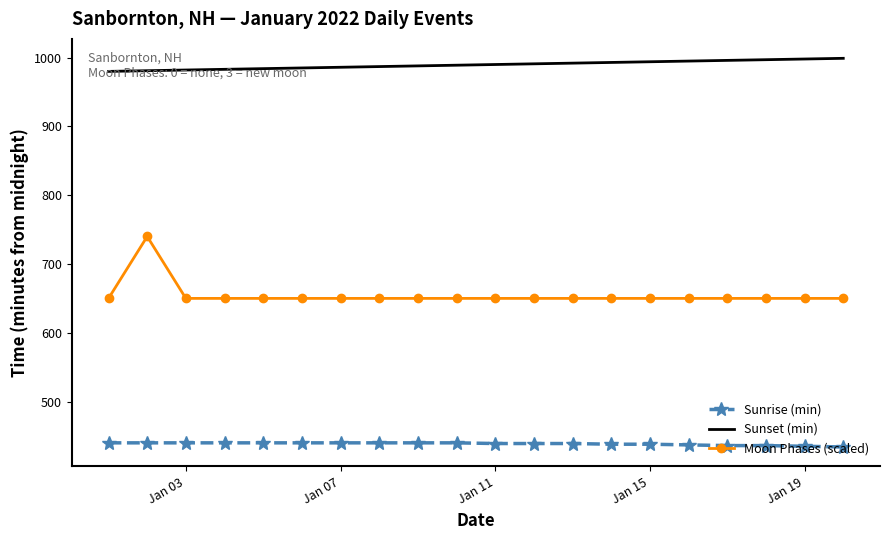

What is the minimum value shown in the chart?

434